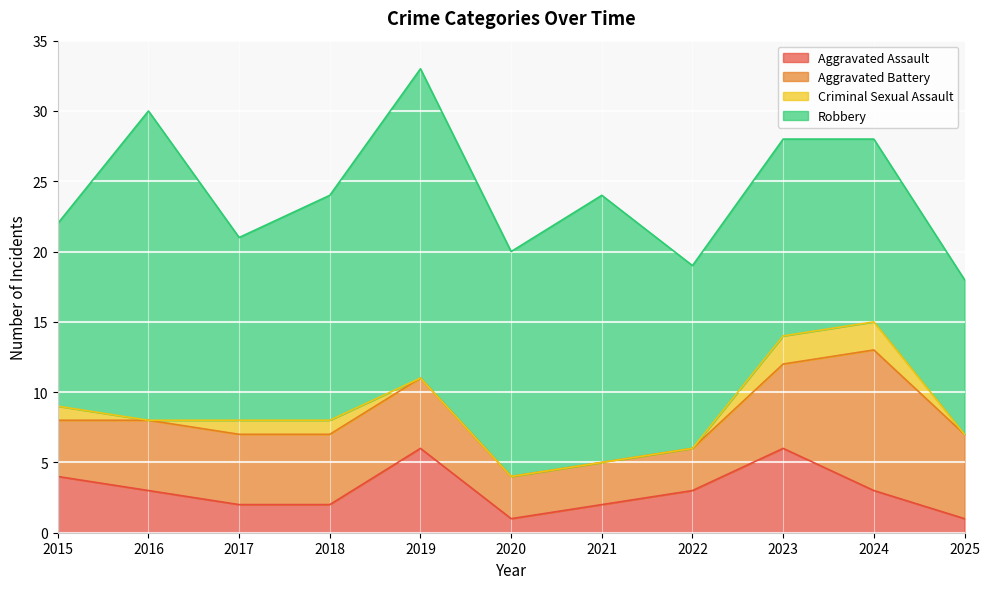

What value does the Robbery series have at 2016, to the nearest 10?

20